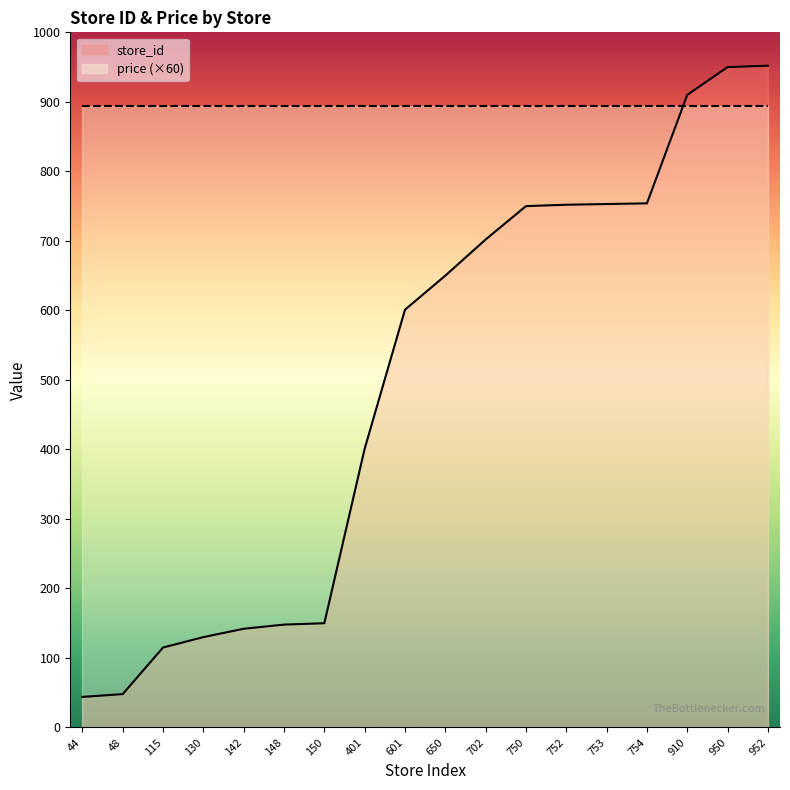

How many values are below 650?

9